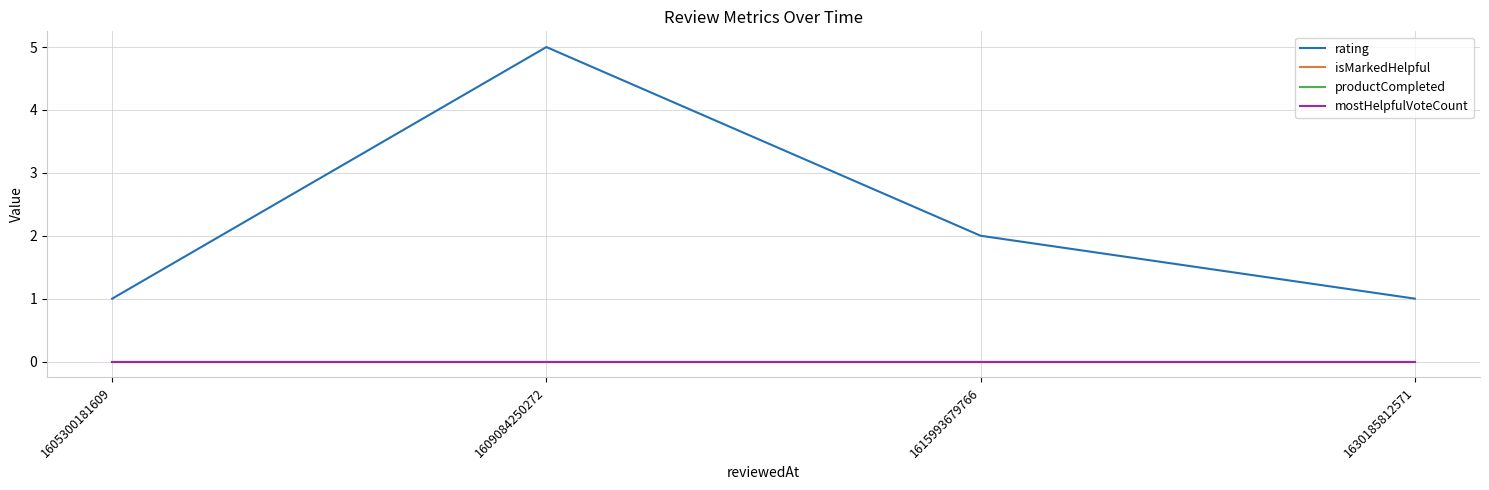

True or false: isMarkedHelpful and mostHelpfulVoteCount intersect in this chart.

False